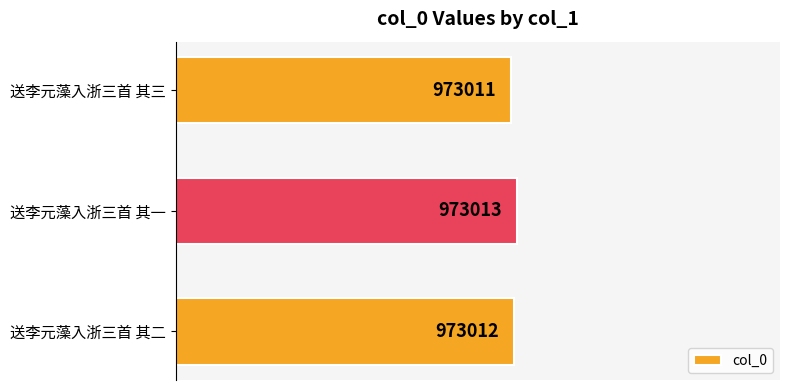

Does the chart contain any negative values?

No